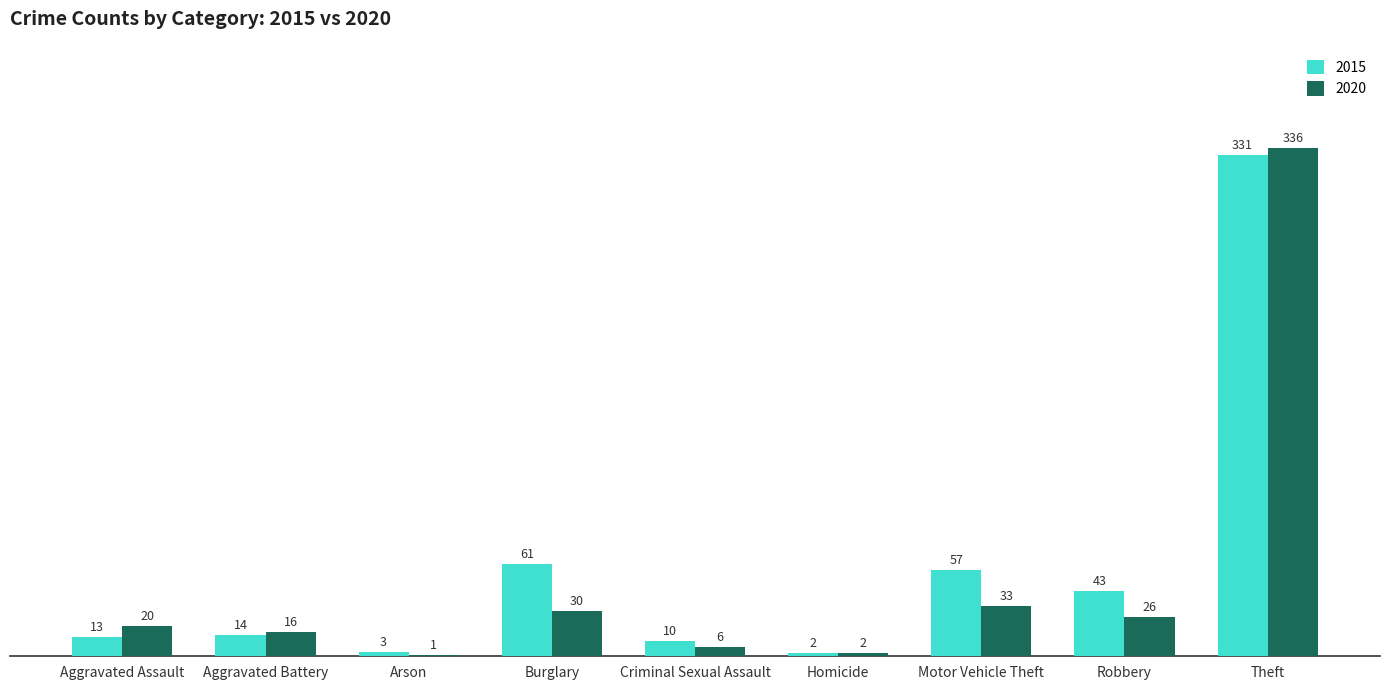

Which series has the largest total across all categories?

2015